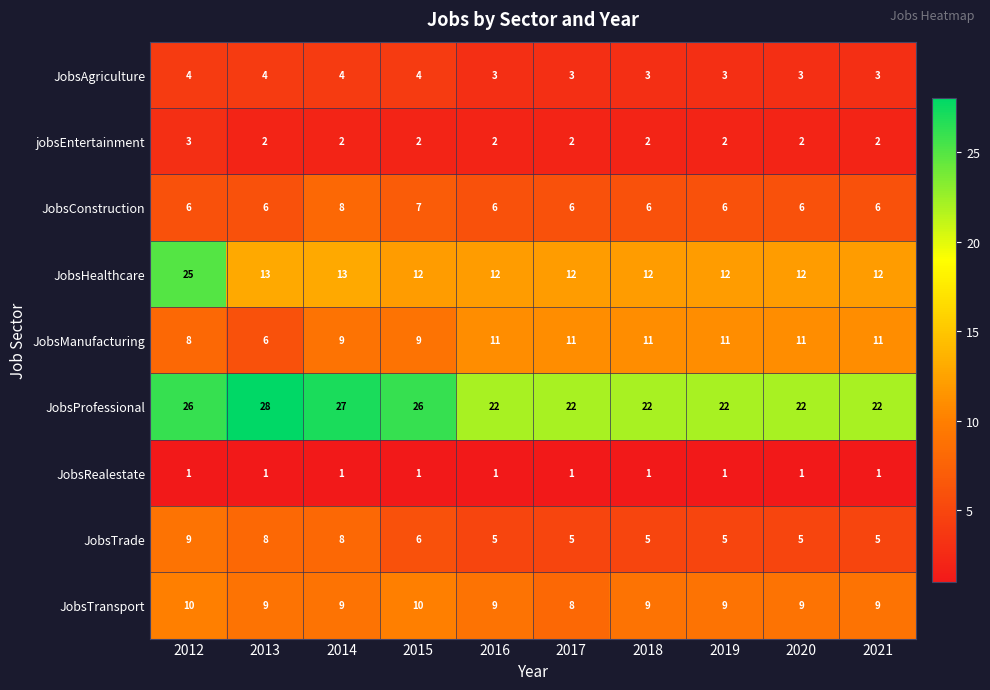

What is the maximum value shown in the chart?

28